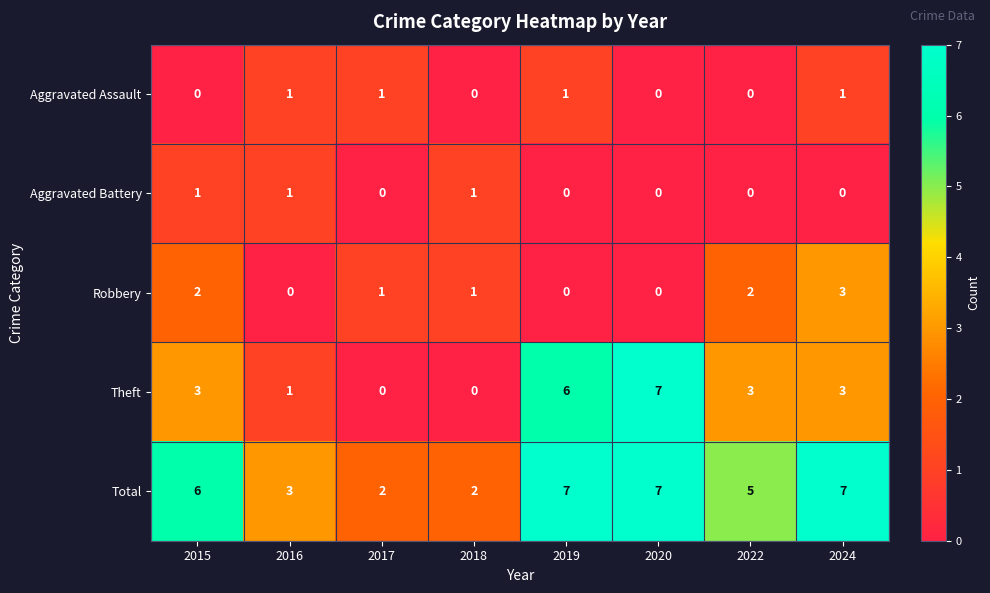

Which series has the largest total across all categories?

Total